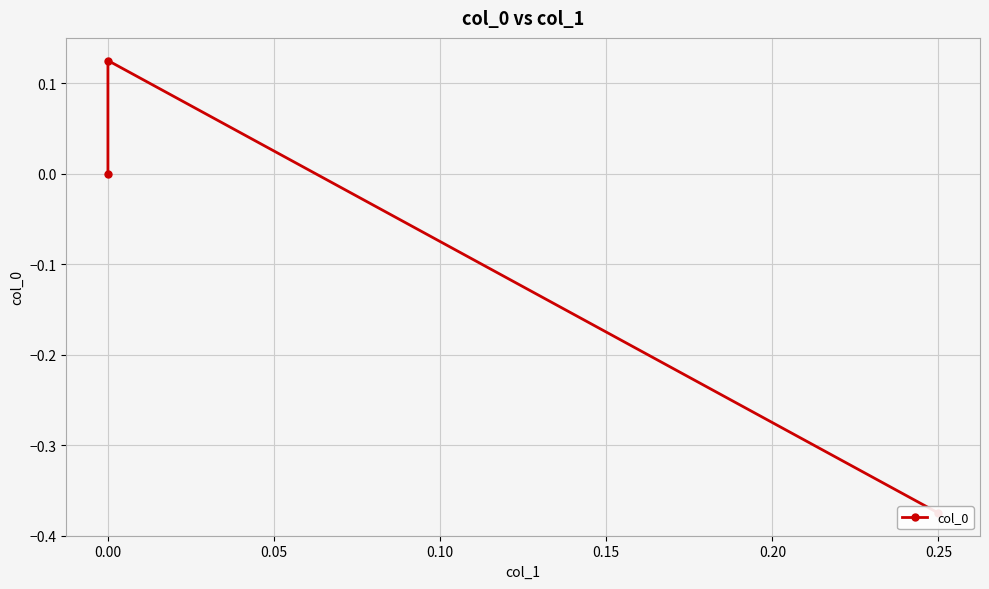

What is the sum of all values?

-0.2